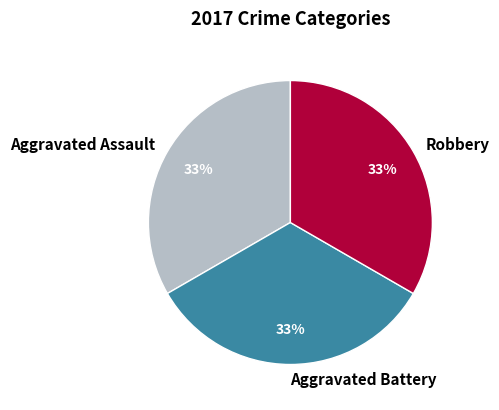

Combined, do Aggravated Battery and Robbery account for over 50%?

Yes